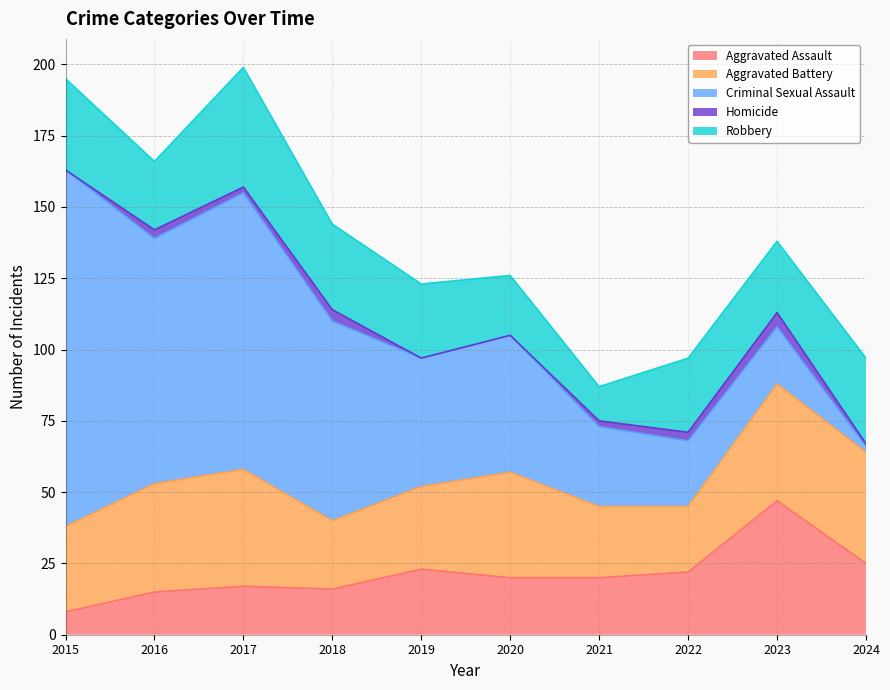

What is the sum of all Aggravated Battery values?

327